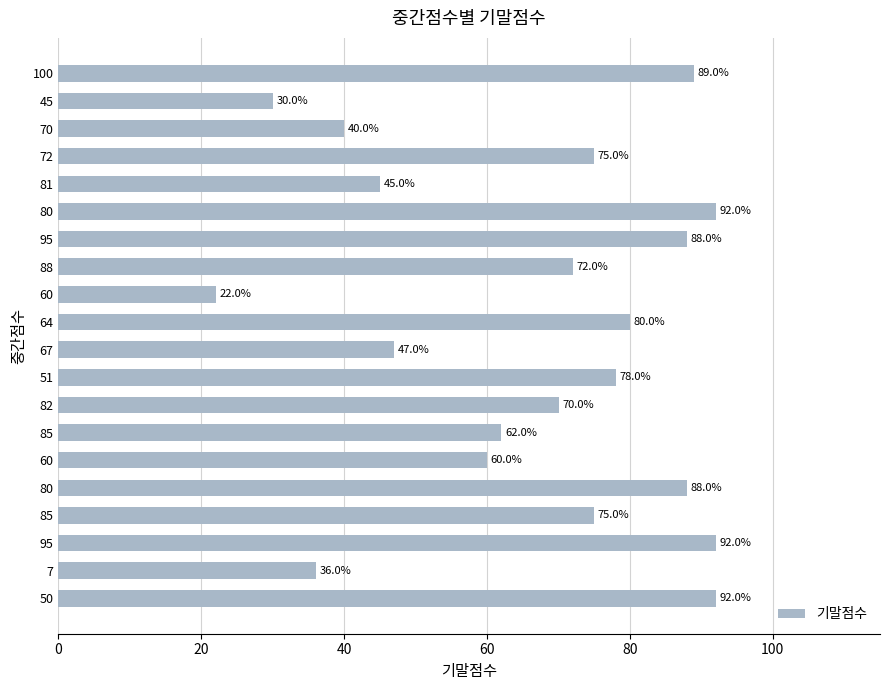

What is the difference between the second highest and second lowest values?

62